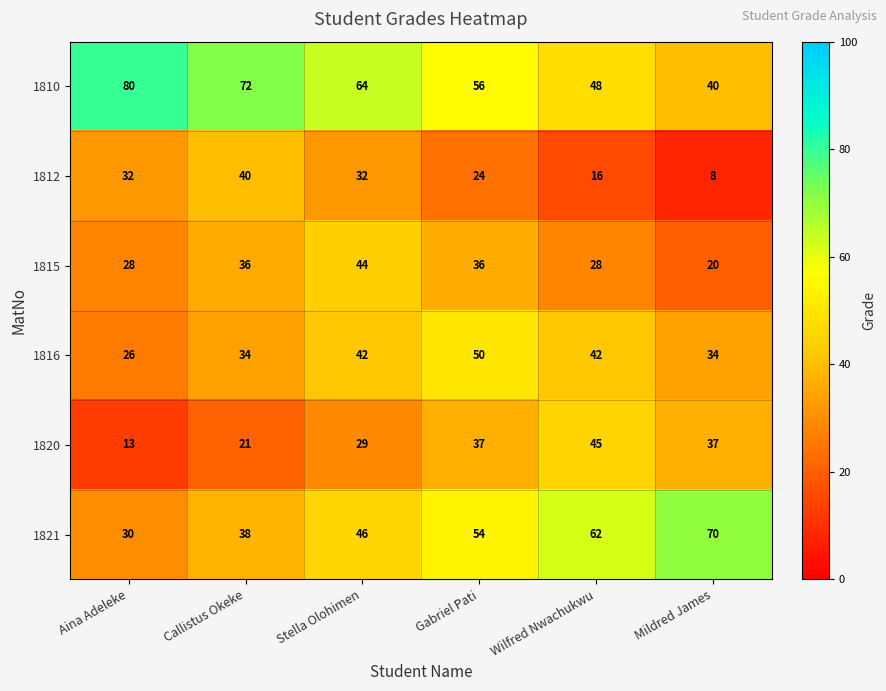

The value of 1821 at Wilfred Nwachukwu is 25. True or false?

False